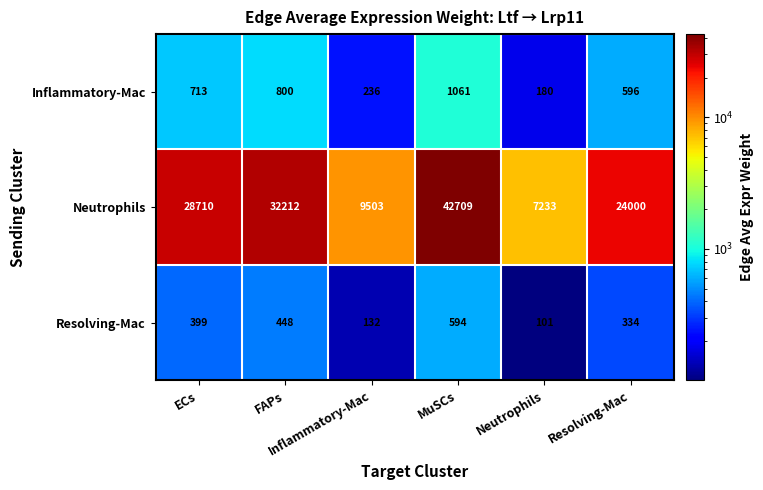

What is the smallest value displayed?

101